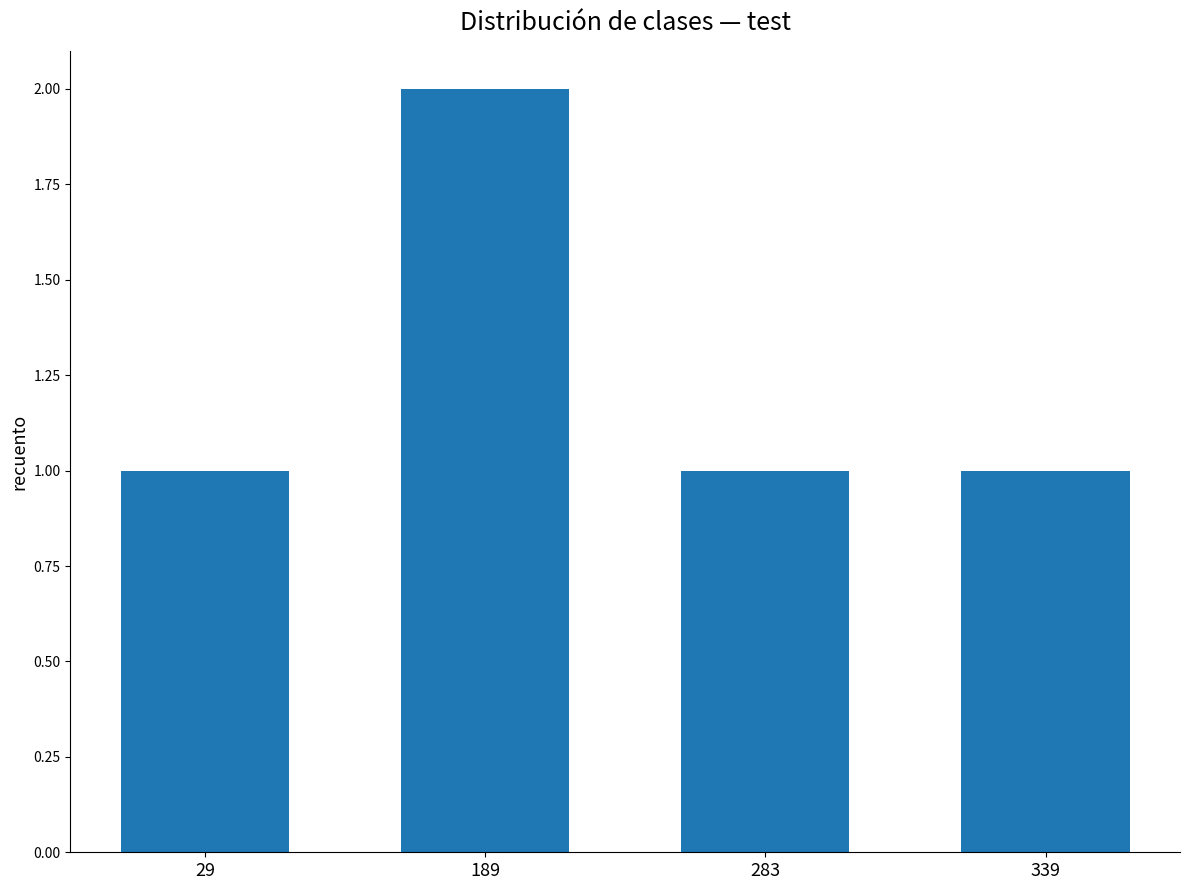

True or false: the data shows 2 at 189.

True